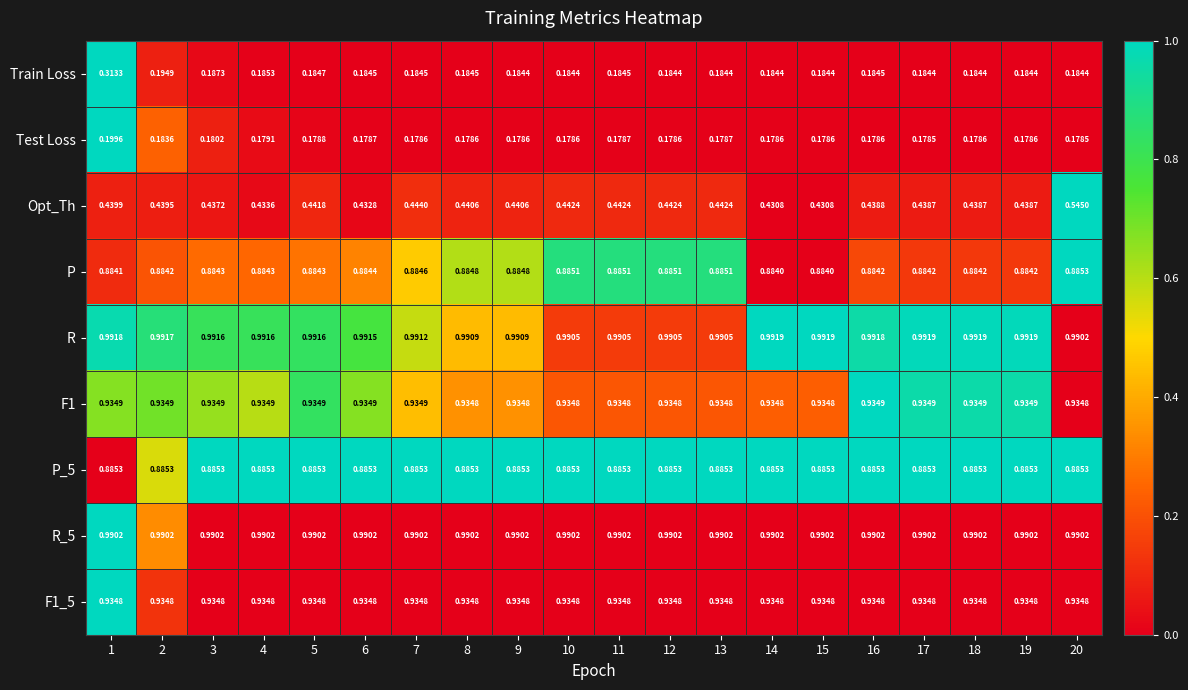

Which series has the largest total across all categories?

R